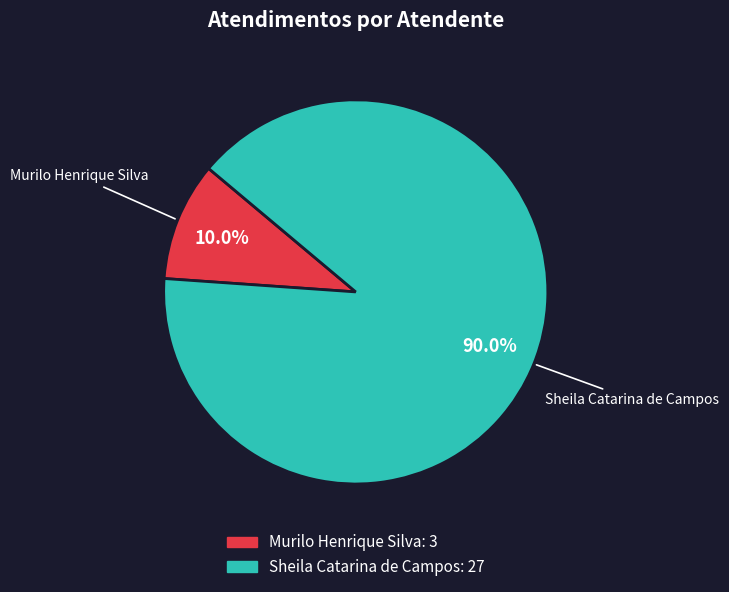

Count the number of slices in the pie.

2